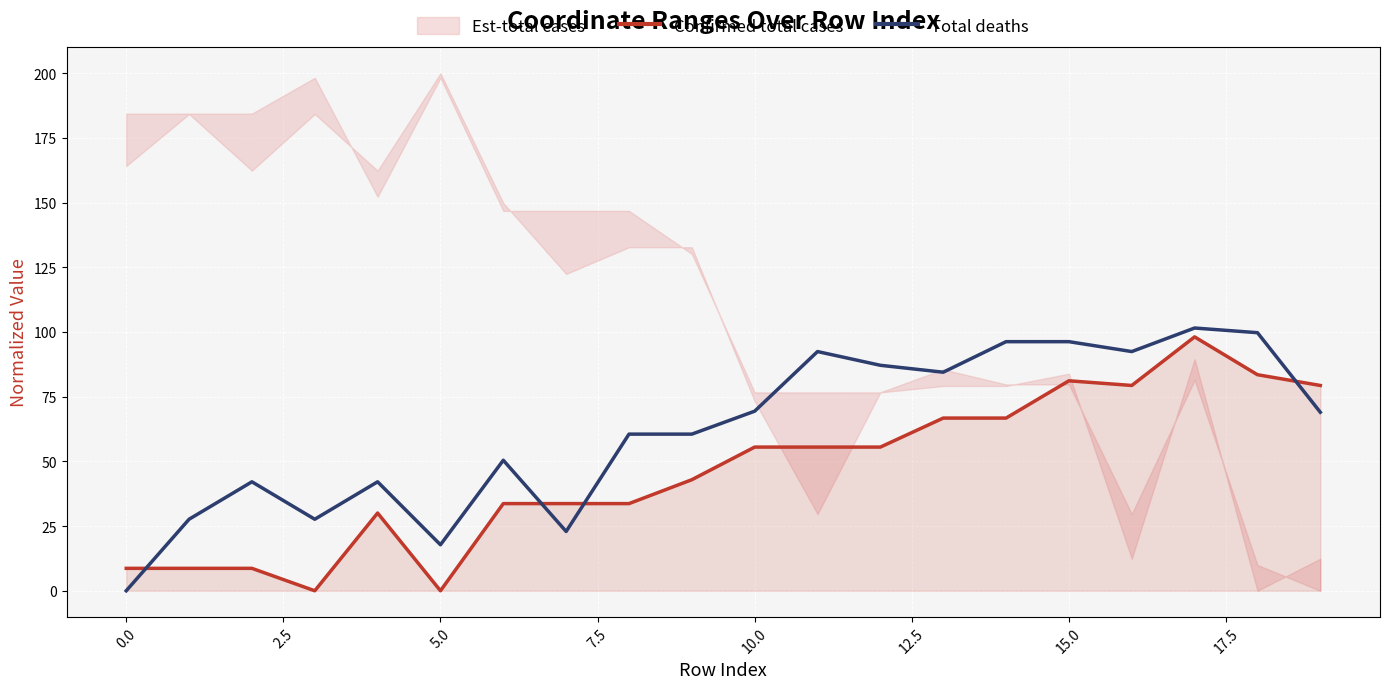

Is it true that Total deaths equals 96.3 at 15.0?

True